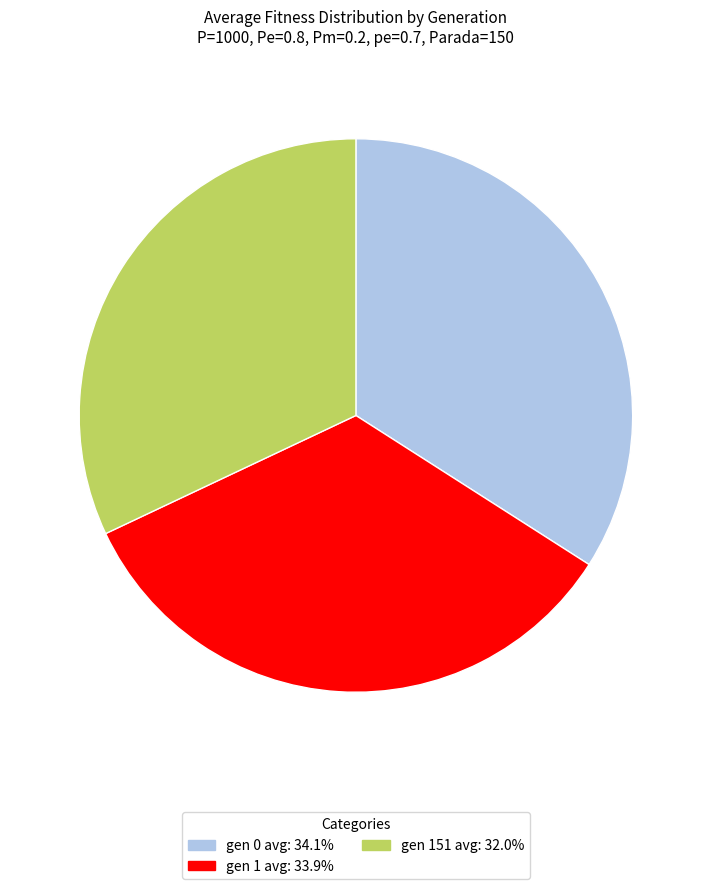

What is the ratio of the value at gen 0 avg: 34.1% to the value at gen 1 avg: 33.9%?

1.0